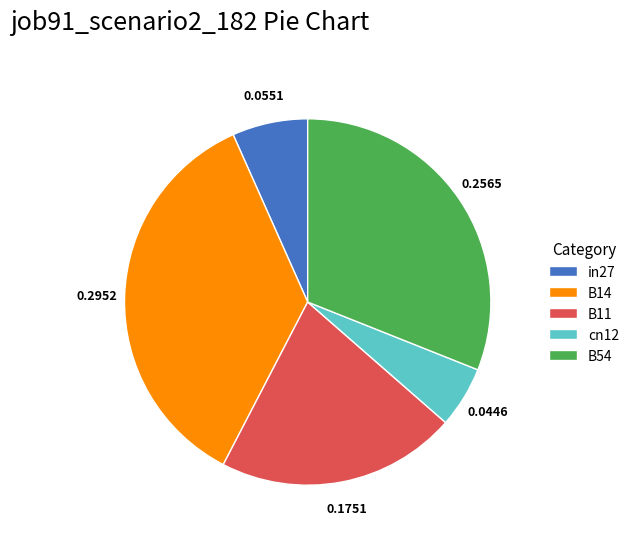

Do B11 and B14 together represent more than half of the pie?

Yes